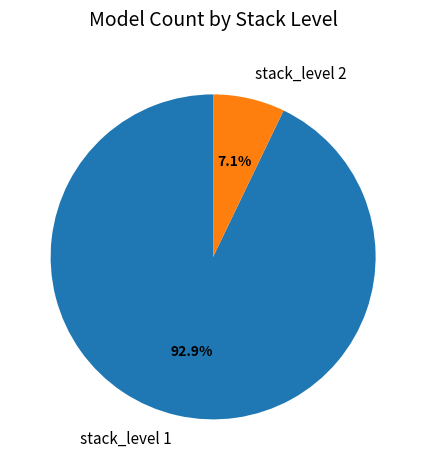

Which slice represents more than half of the pie?

stack_level 1